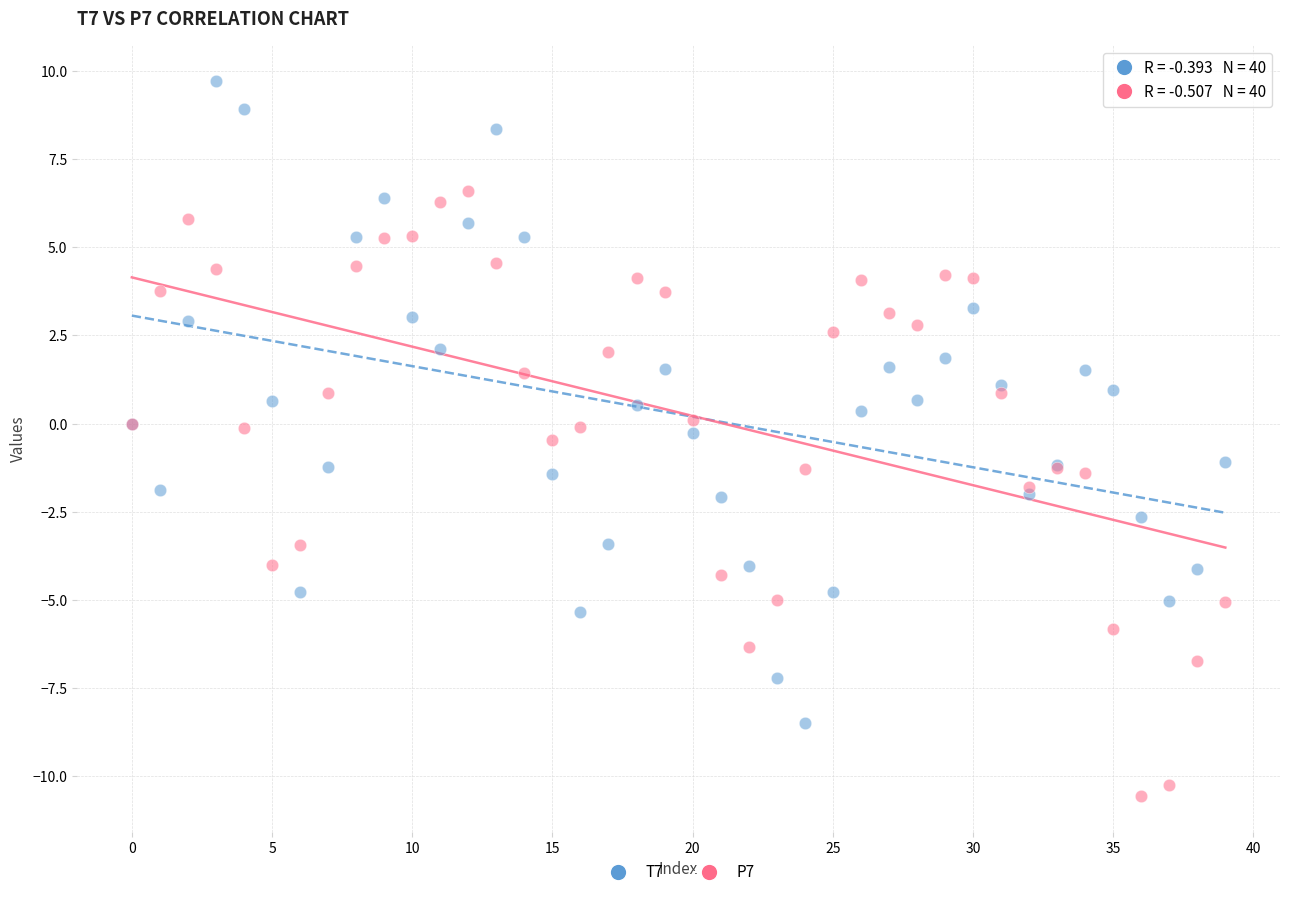

Which series reaches the minimum Y coordinate?

P7